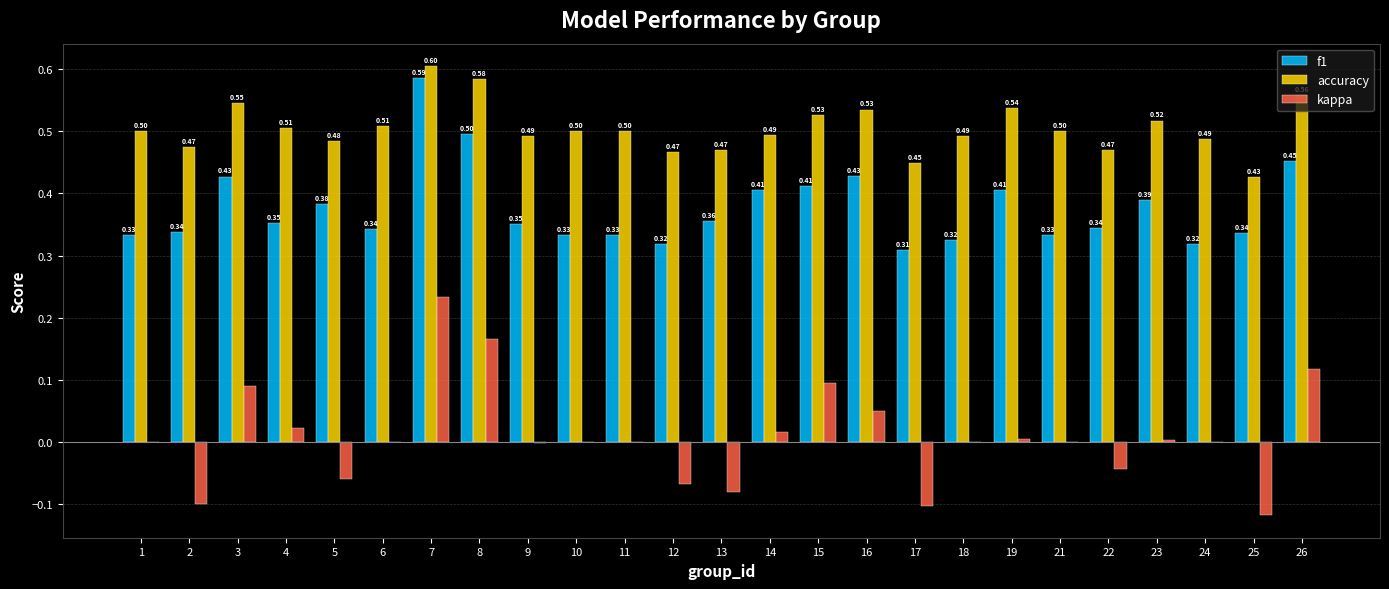

Which series has the largest total across all categories?

accuracy